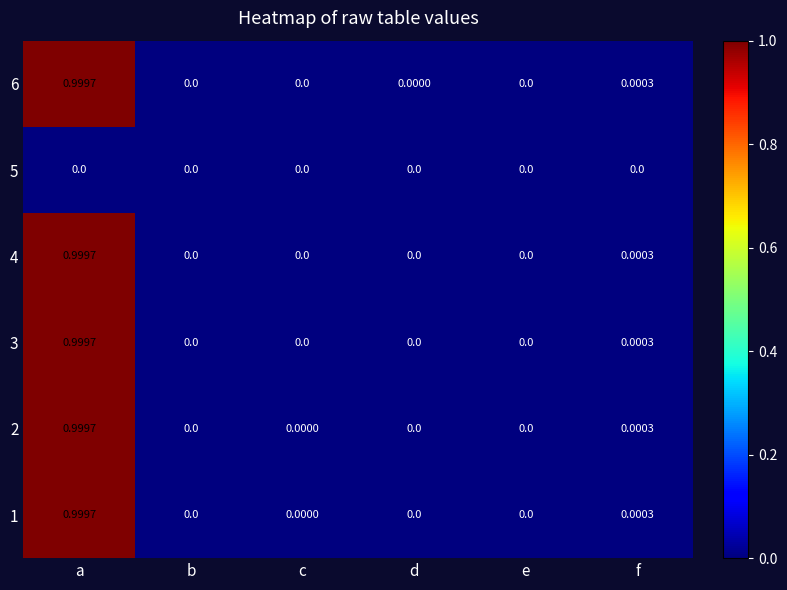

At which category is the sum across all series the highest?

a